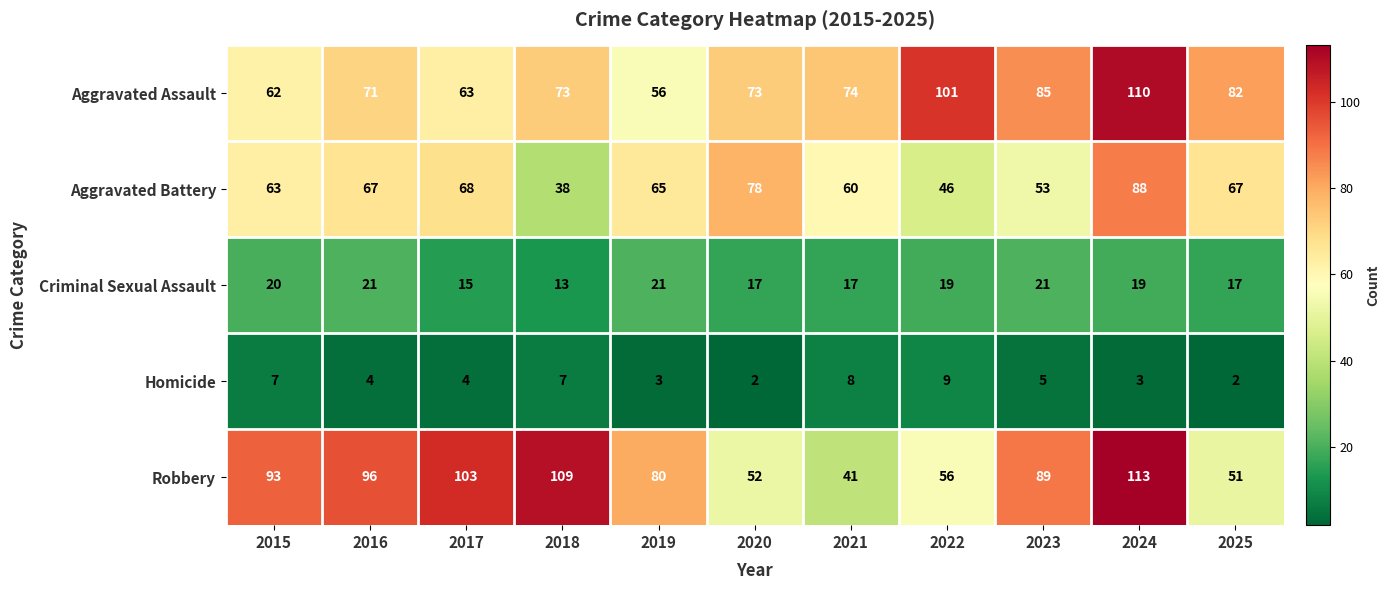

Between 2016 and 2024, which series saw the biggest shift?

Aggravated Assault